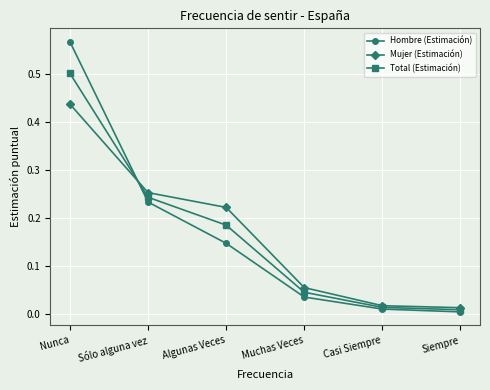

True or false: Mujer (Estimación) and Hombre (Estimación) intersect in this chart.

True